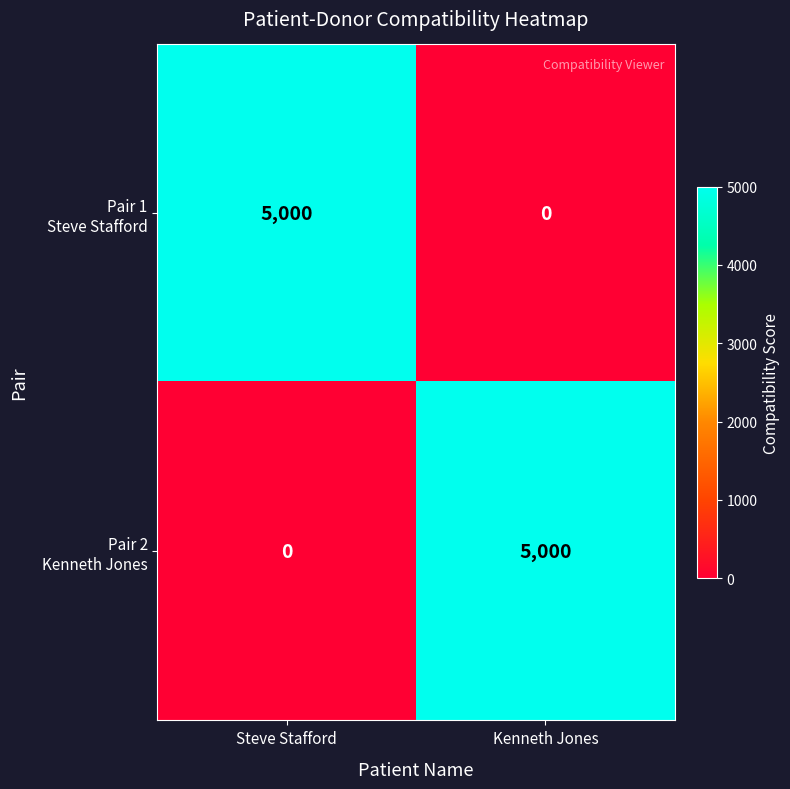

What is the total value across all series at Steve Stafford?

5000